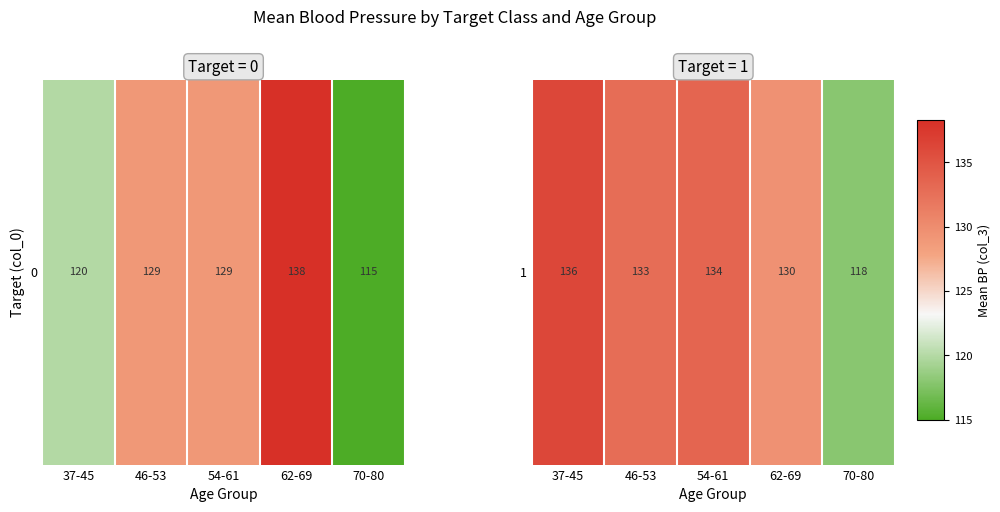

Reading right to left, list all the values displayed in this chart.

70-80=118.0	62-69=129.5	54-61=133.6	46-53=132.8	37-45=136.2